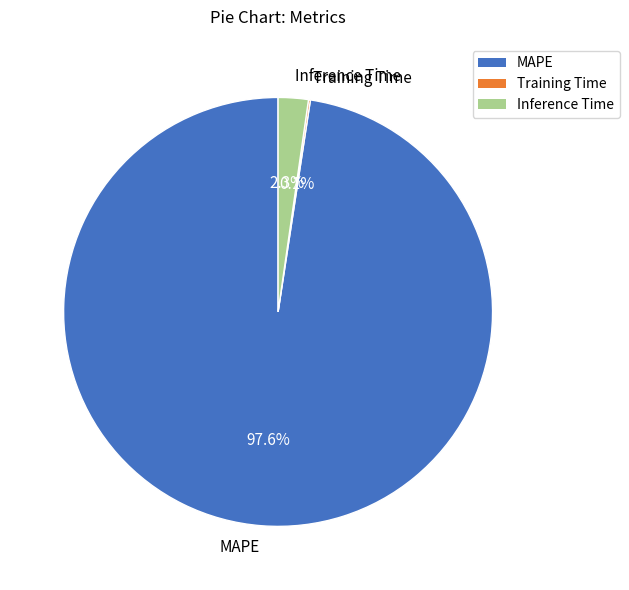

Does any single category account for the majority?

Yes